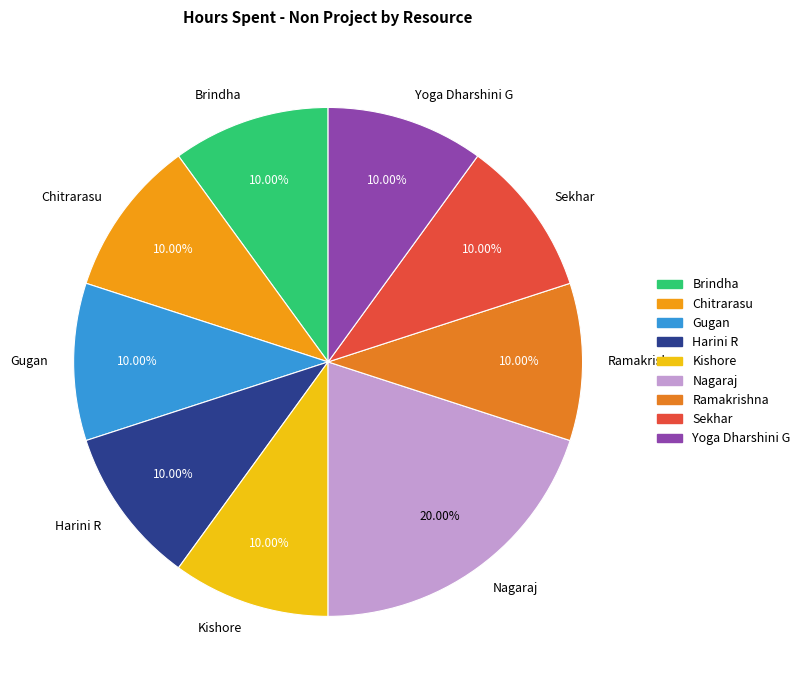

Which category has the biggest portion of the pie?

Nagaraj